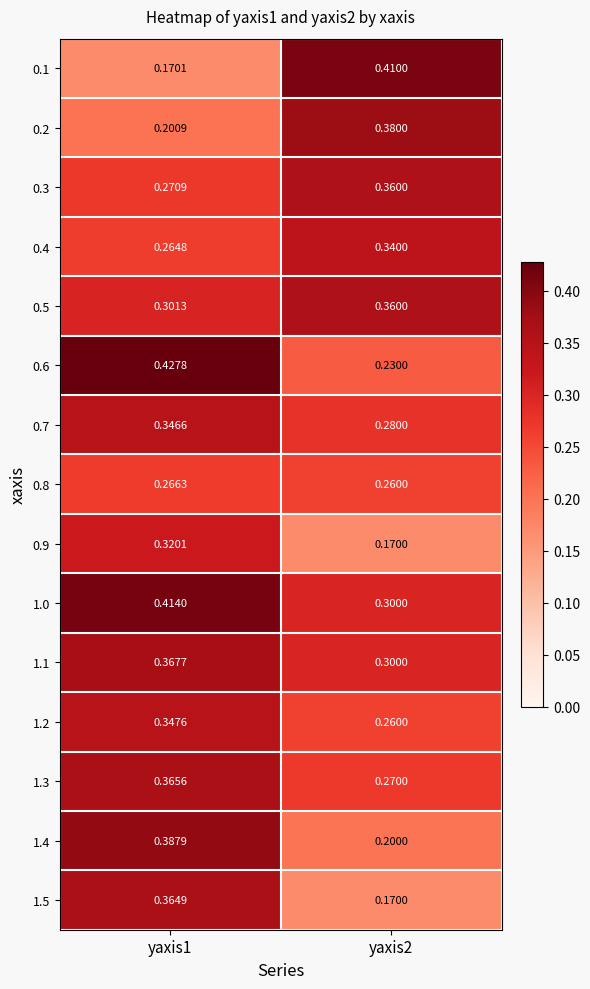

Count the number of data series in this chart.

15